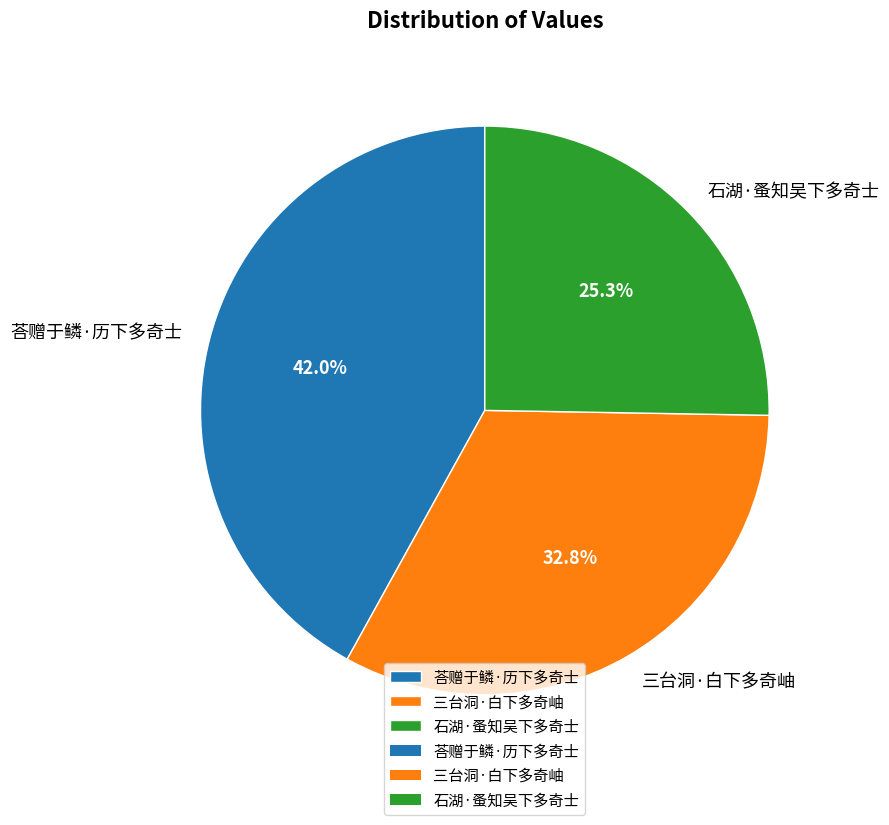

To the nearest percent, what portion does 荅赠于鳞·历下多奇士 represent?

42%